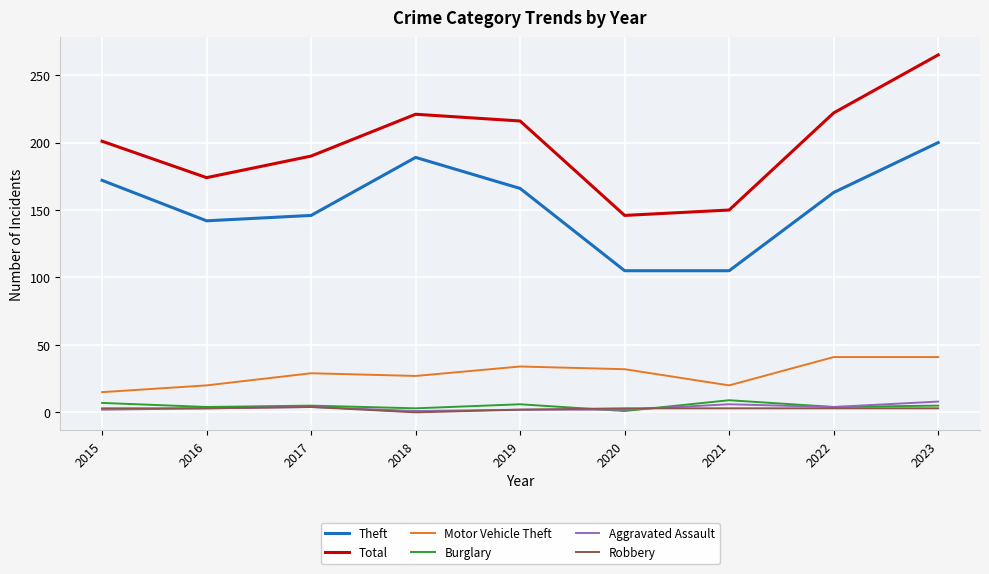

True or false: Theft has a value of 163 at 2022.

True